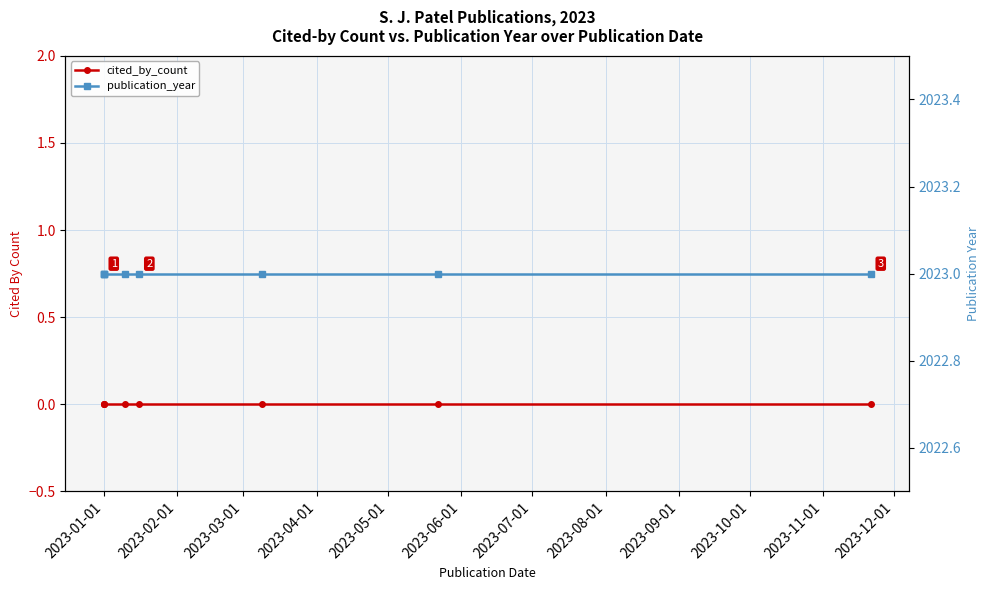

Which series changed the most between 2023-02-01 and 2023-08-01?

cited_by_count